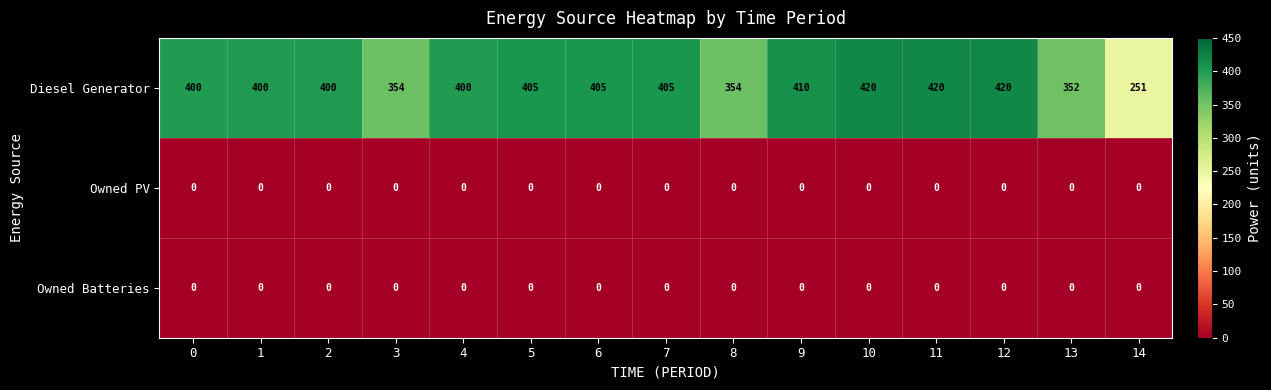

The Diesel Generator series shows 97 at 8. True or false?

False